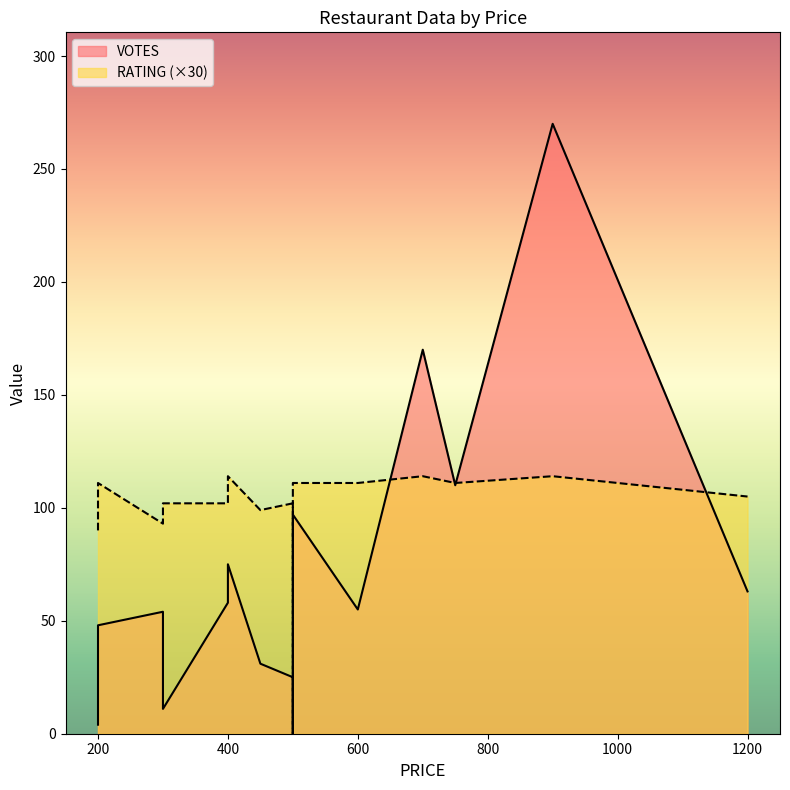

Is it true that RATING equals 105 at 1200?

True